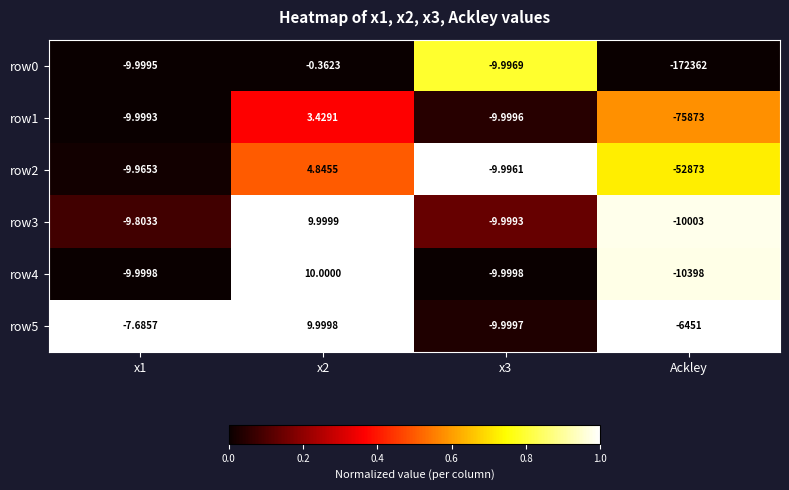

Is the value of row1 at Ackley greater than the value of row2 at x2?

No